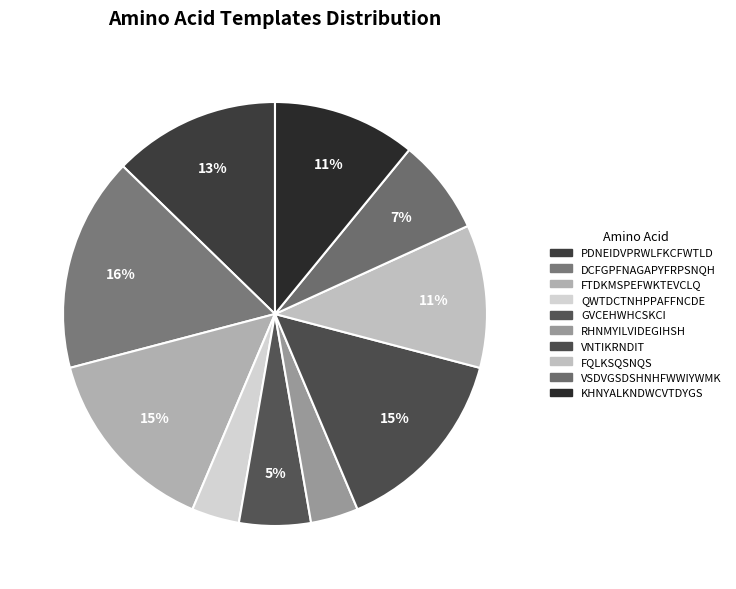

What is the smallest slice in the pie chart?

QWTDCTNHPPAFFNCDE